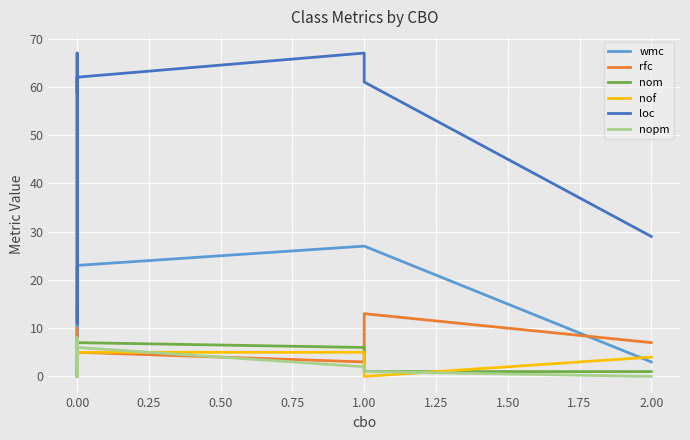

What is the total value across all series at 1.00?

103